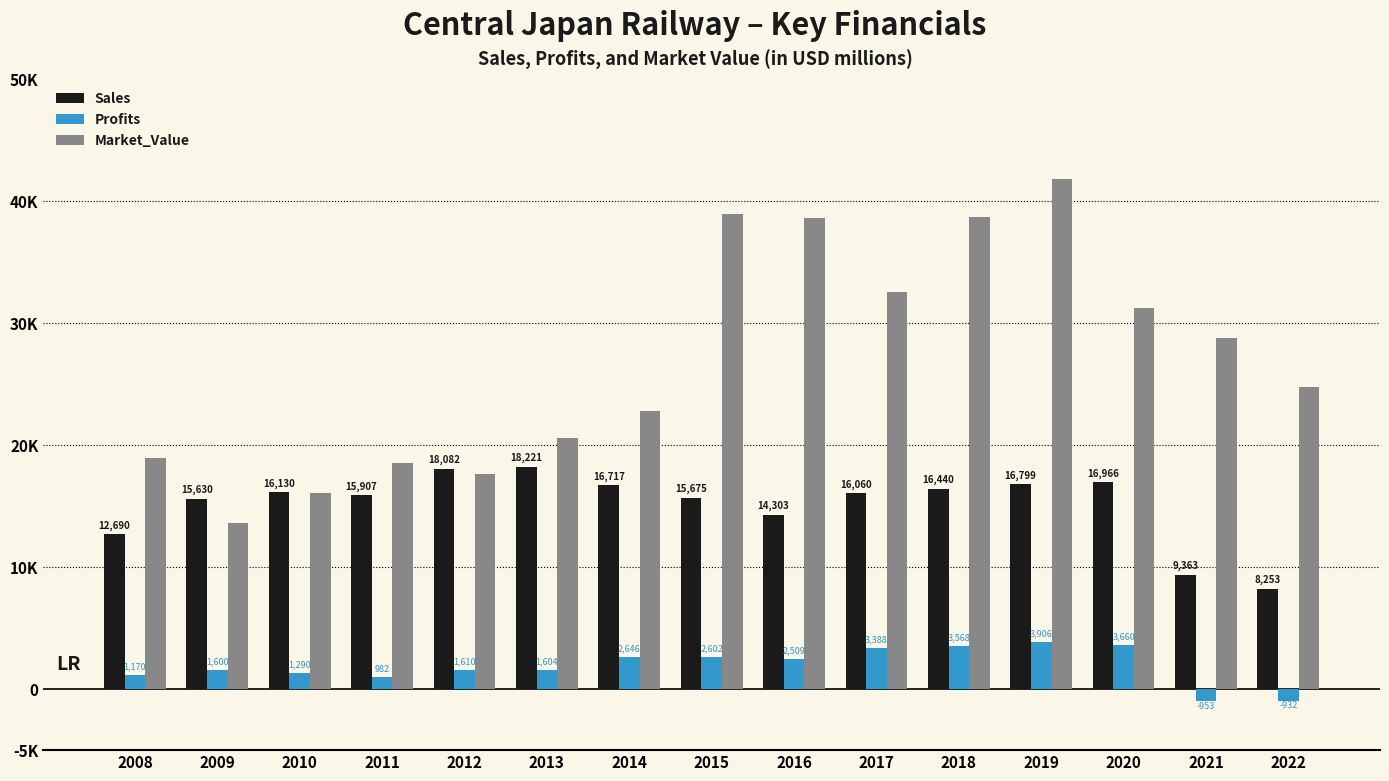

Which has a higher value, 2016 or 2010?

2010